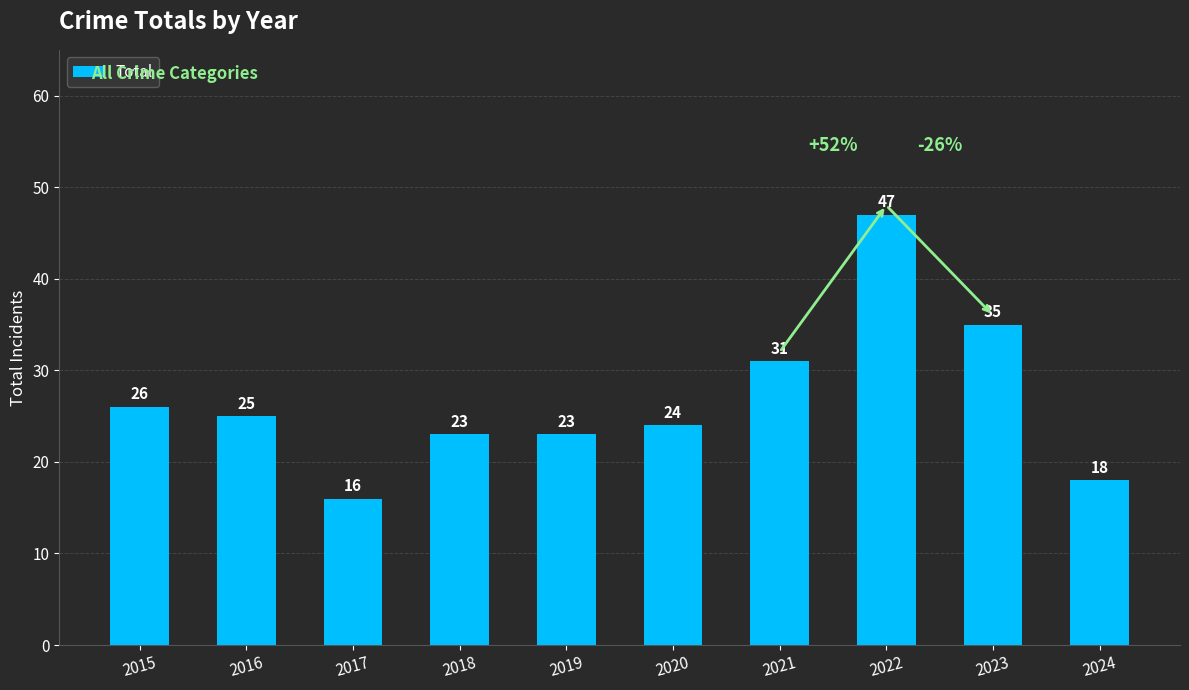

Reading left to right, what are all the values shown in this chart?

2015=26	2016=25	2017=16	2018=23	2019=23	2020=24	2021=31	2022=47	2023=35	2024=18